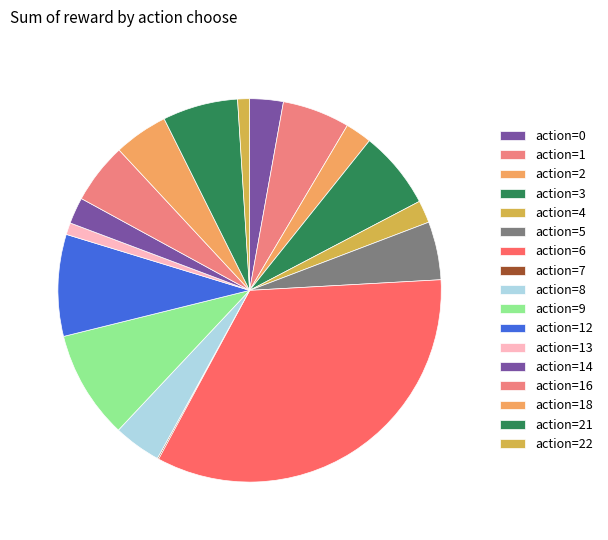

What is the largest slice in the pie chart?

action=6